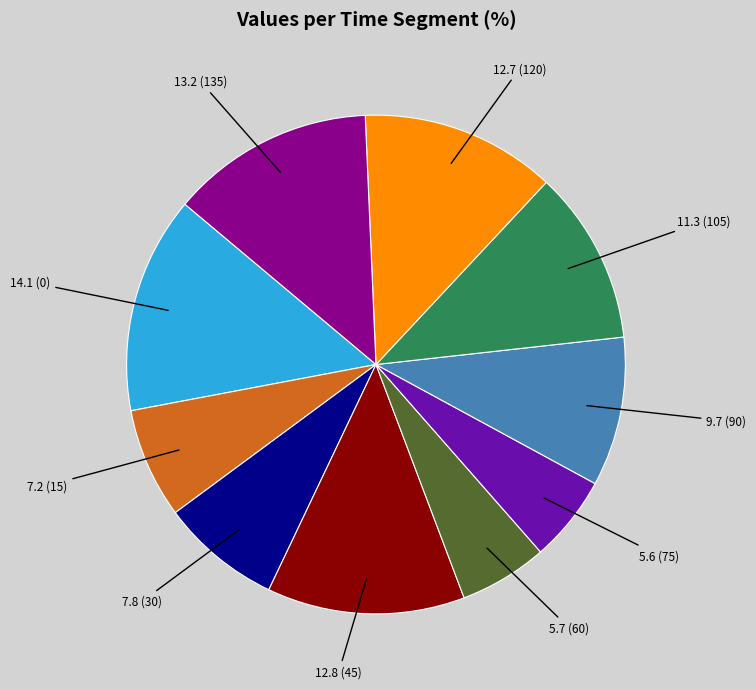

Is there a majority slice in this chart?

No